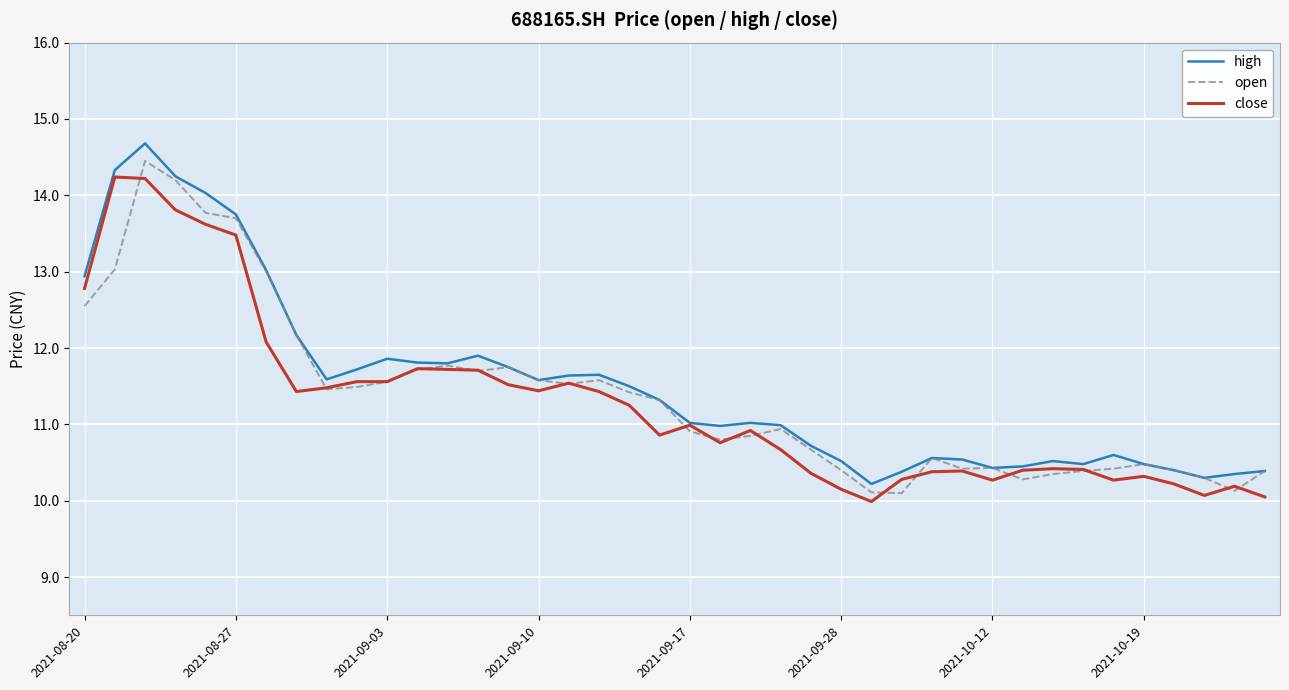

What is the greatest value displayed?

14.7